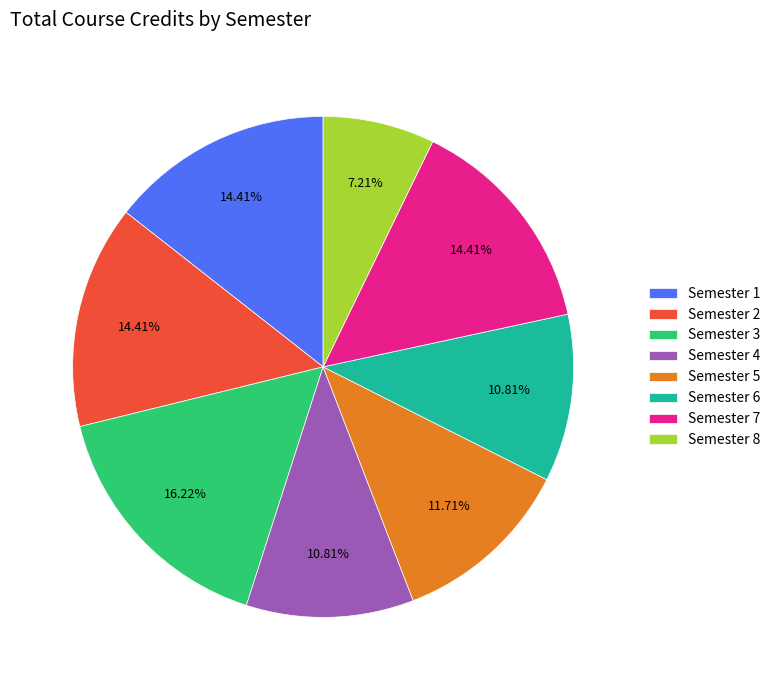

To the nearest percent, what is the difference between the largest and smallest slice percentages?

9%